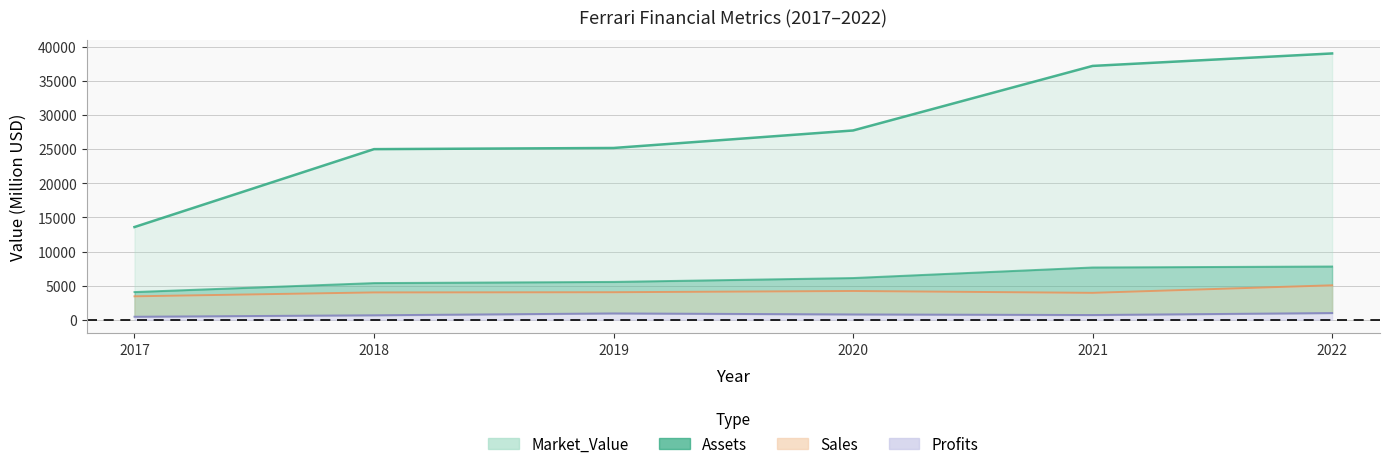

Which label corresponds to the smallest value in the chart?

2017